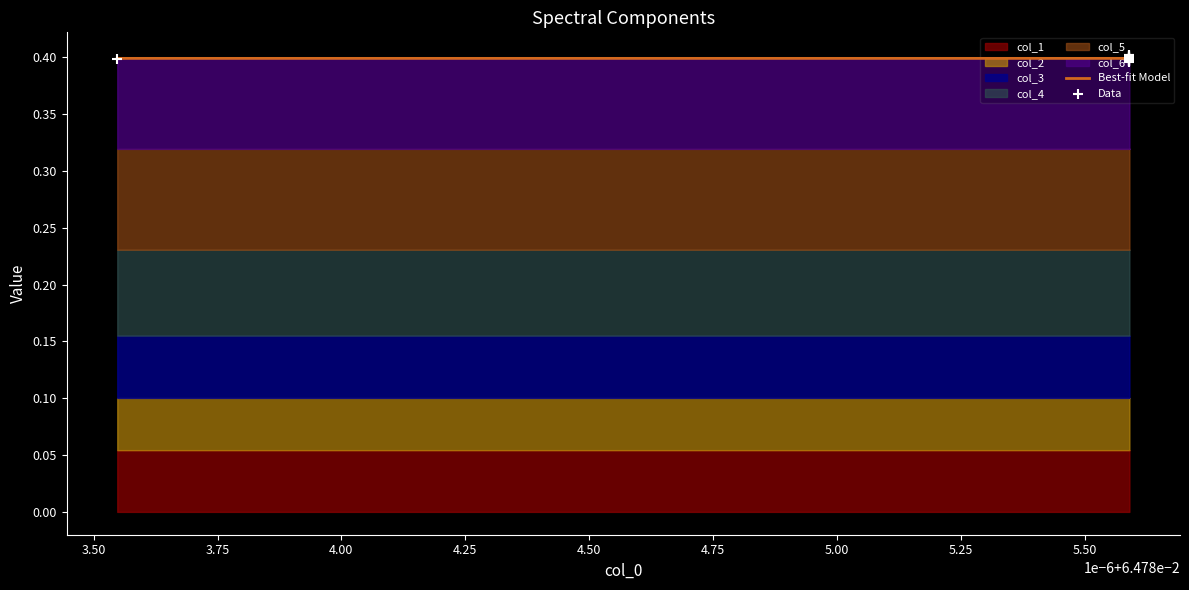

Which series has the largest total across all categories?

Best-fit Model